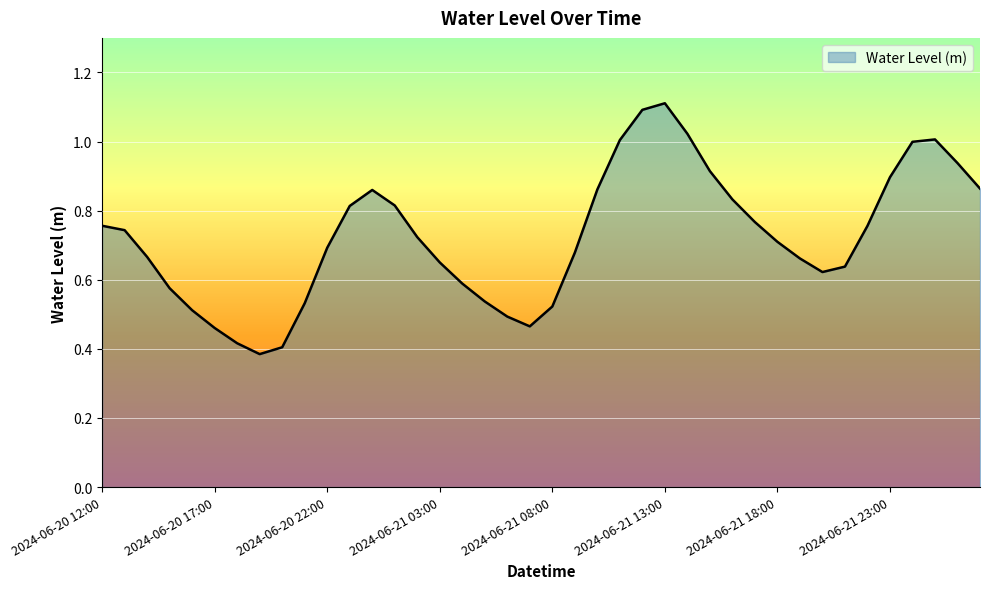

What is the greatest value displayed?

1.1